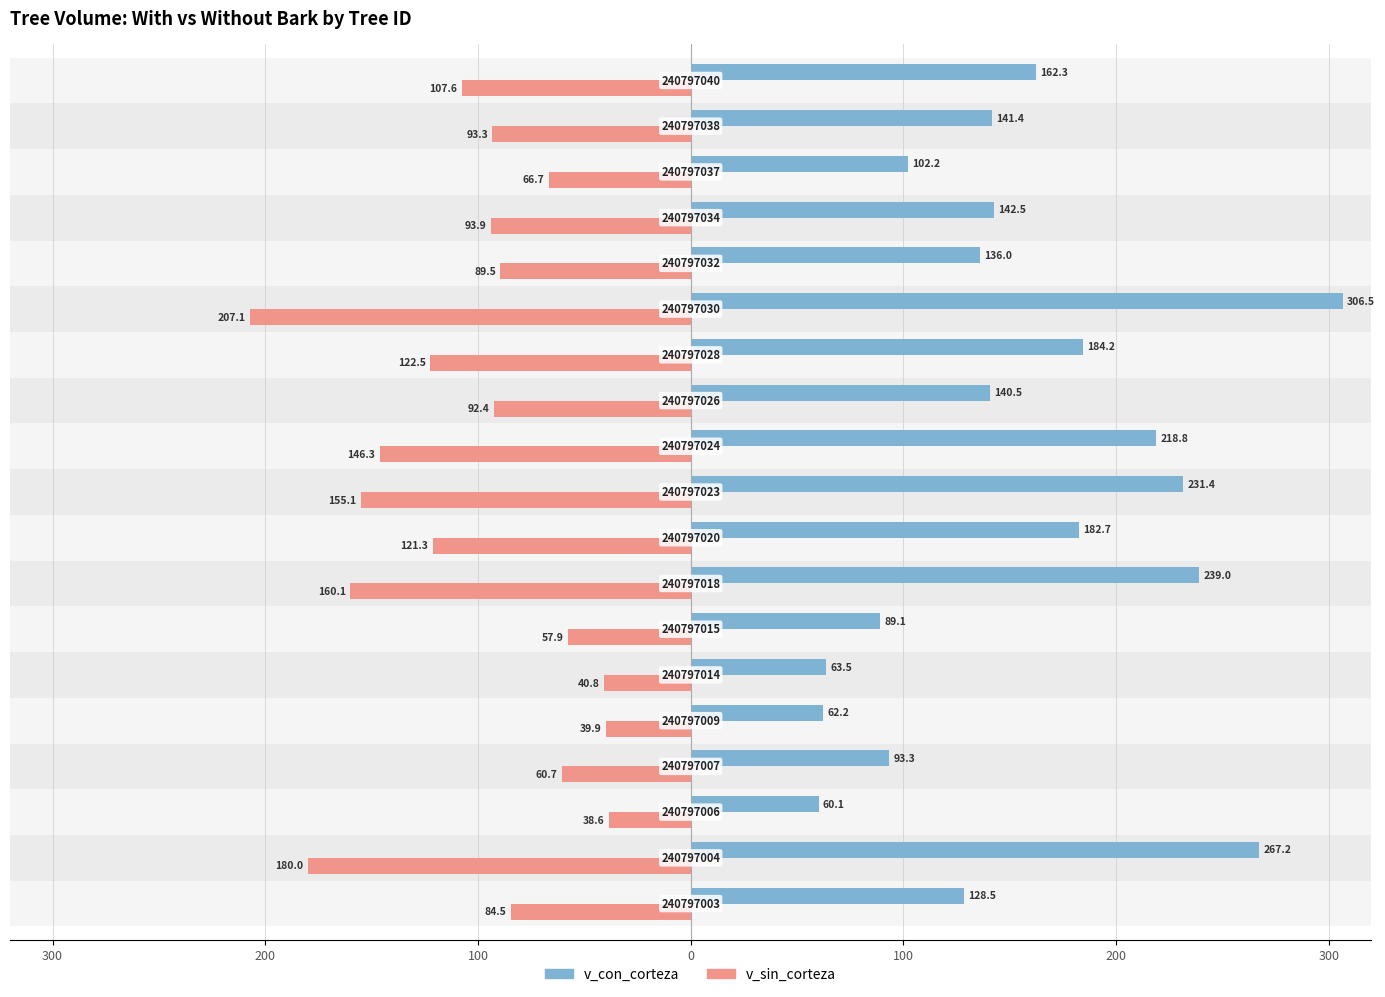

Is the value of v_con_corteza at 17 greater than the value of v_sin_corteza at 13?

Yes